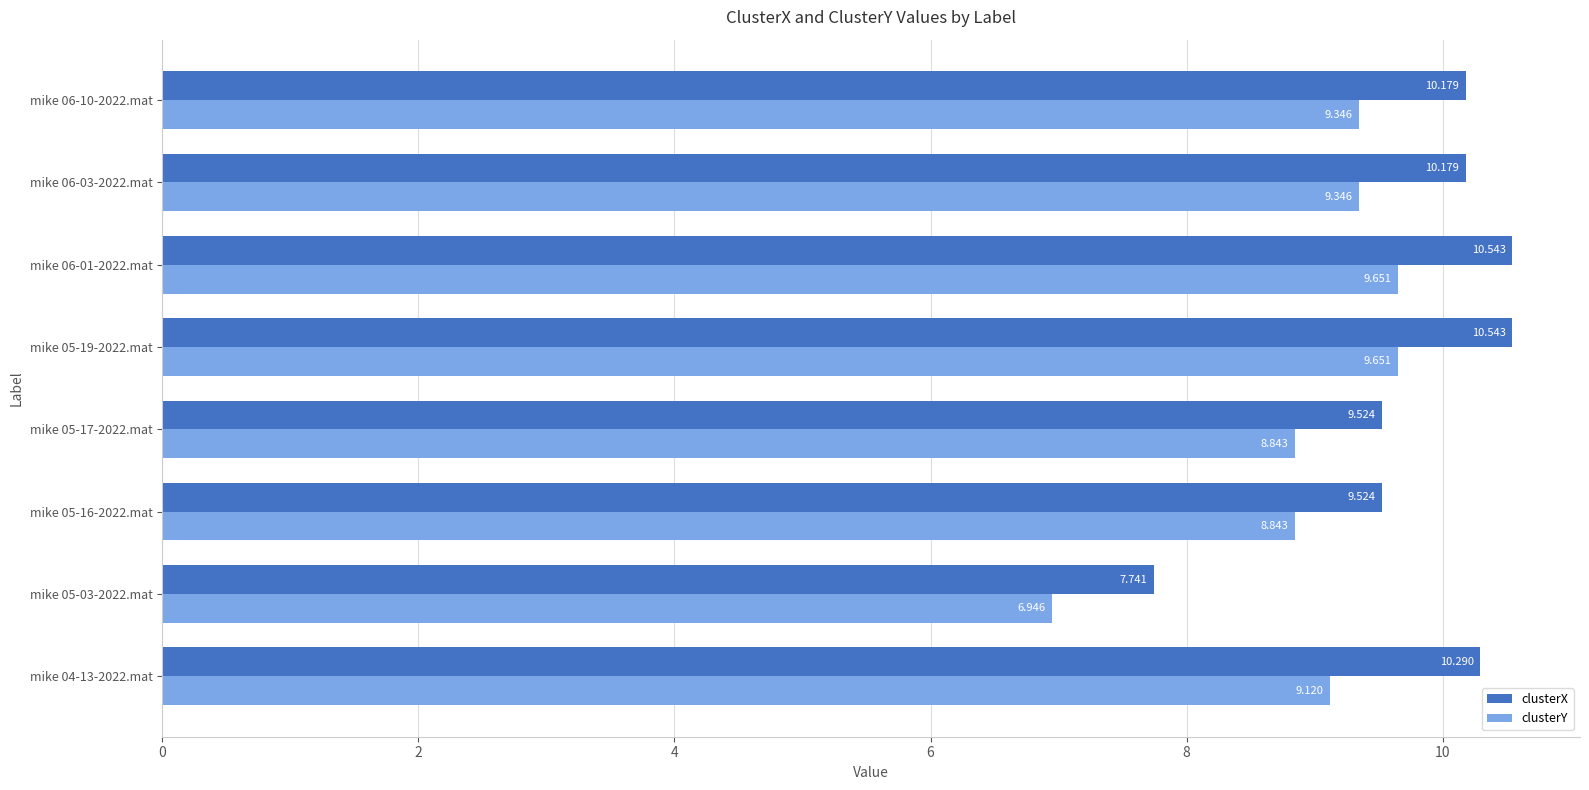

How many values in the clusterX series are below 10?

3